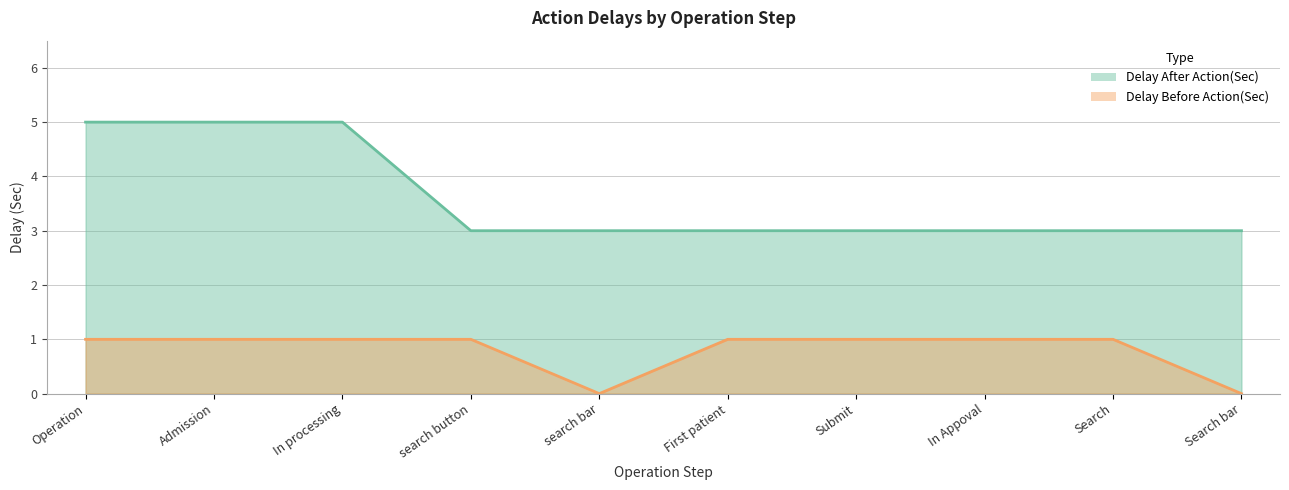

At which category is the sum across all series the highest?

Operation